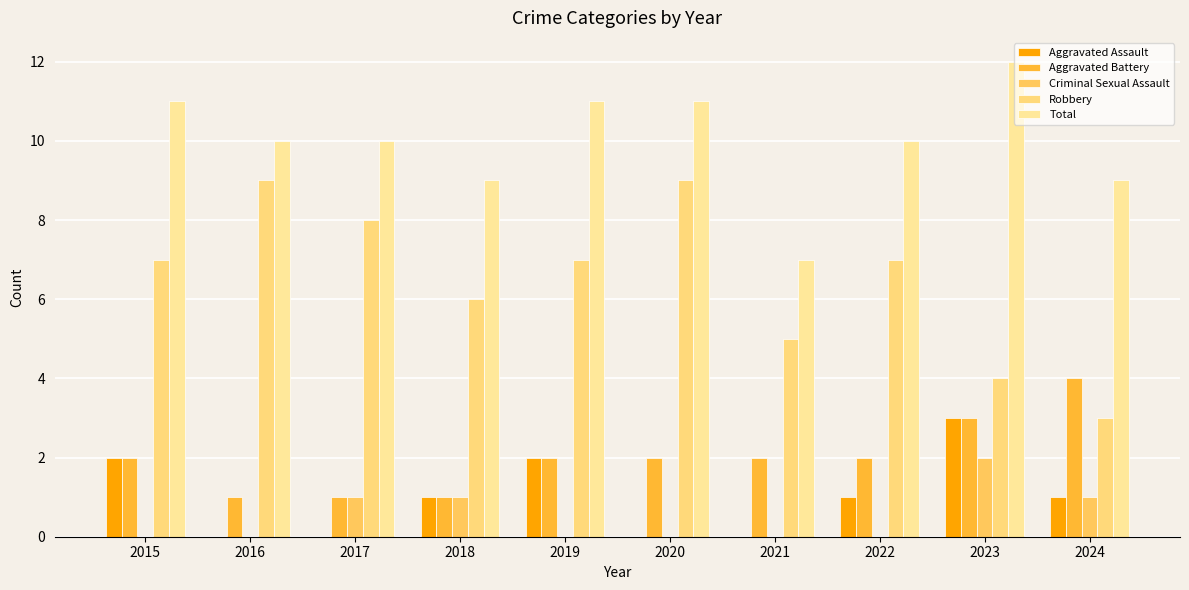

At which label does Aggravated Assault first exceed 1?

2015